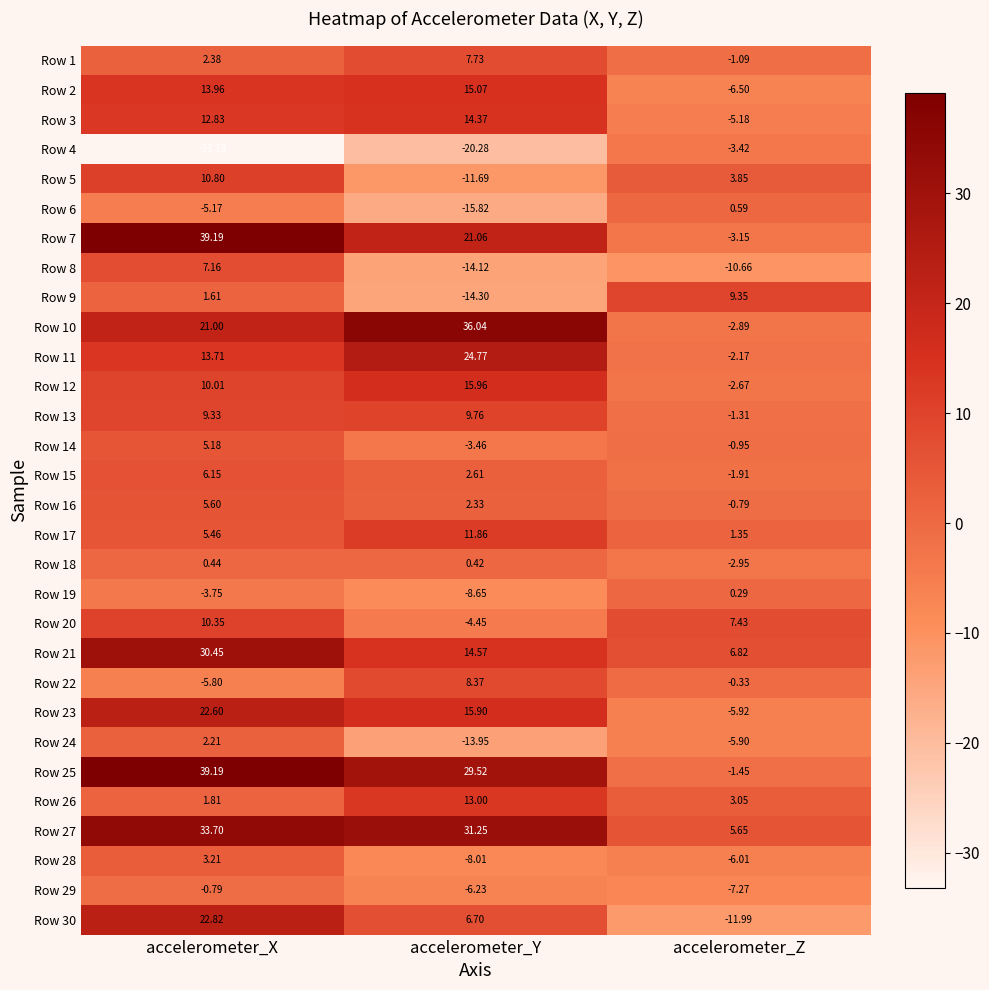

What is the minimum value shown in the chart?

-33.2